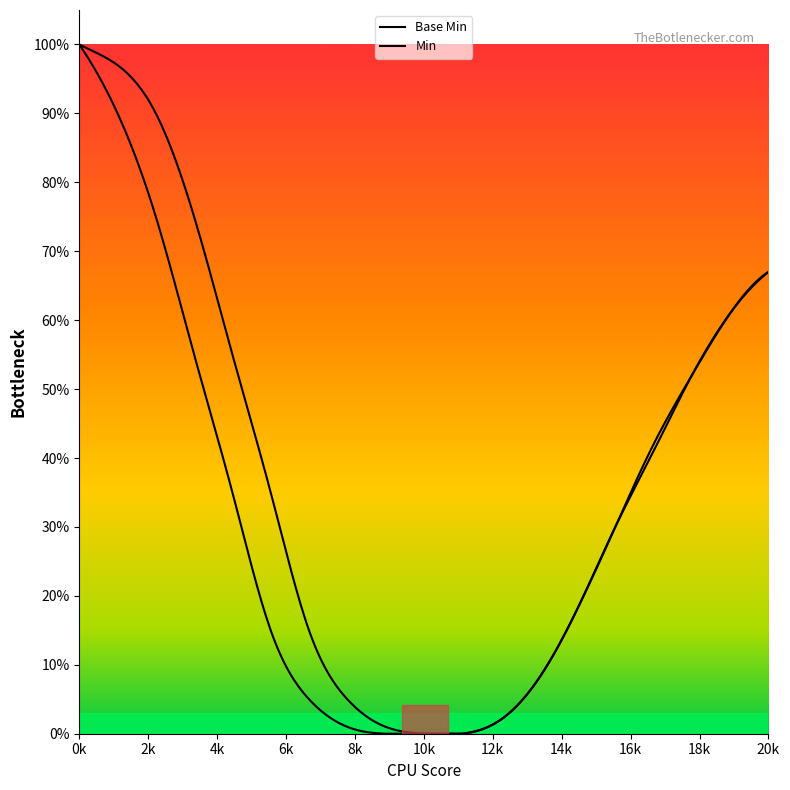

True or false: Base Min and Min intersect in this chart.

False